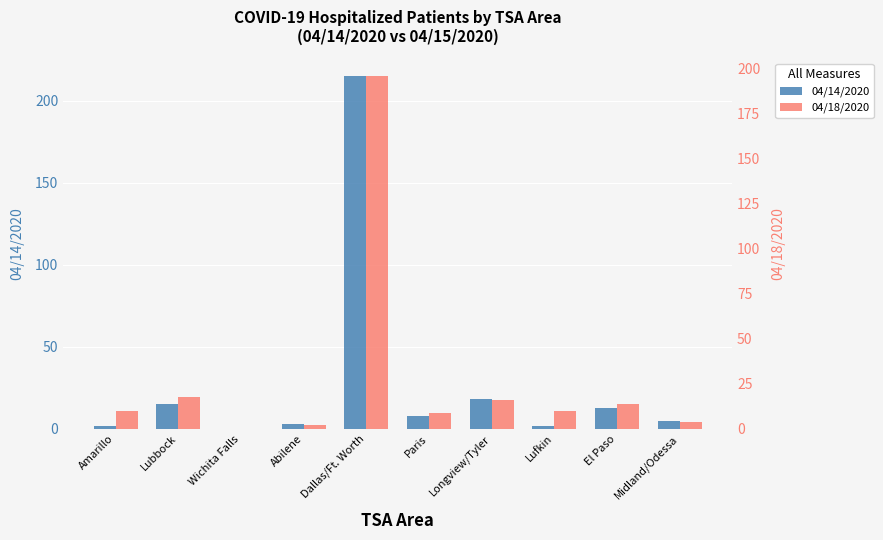

Between Lufkin and El Paso, which series saw the biggest shift?

04/14/2020